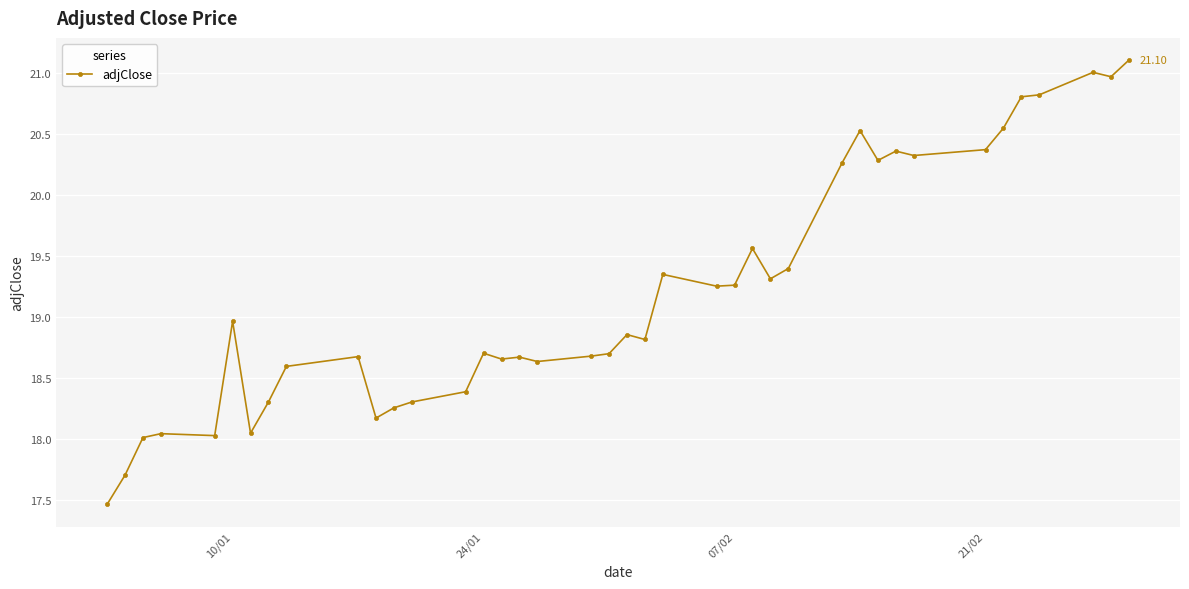

What is the difference between the second highest and minimum values?

3.5